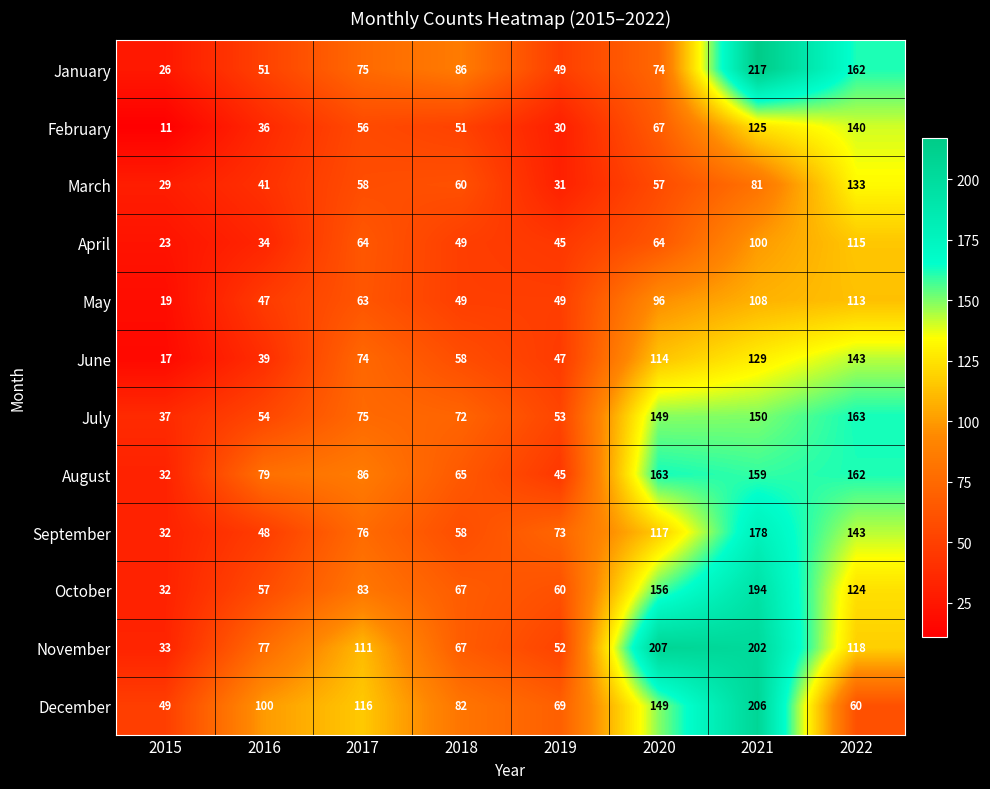

Read the December value at 2016.

100